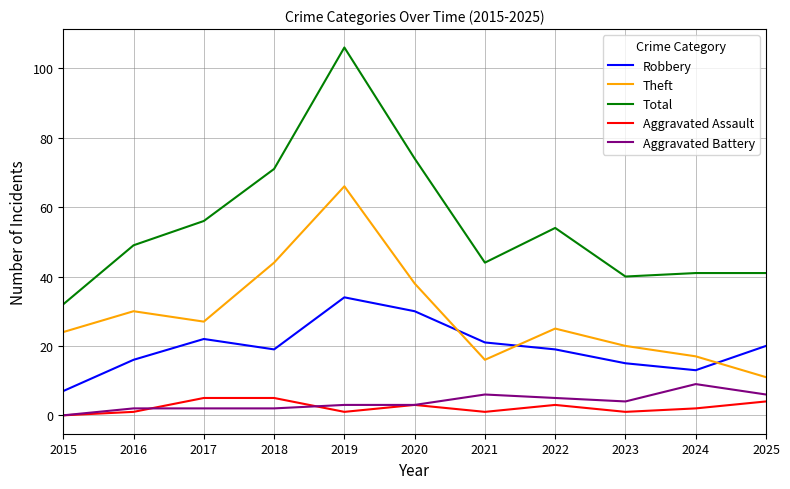

Where is the first local minimum for Theft?

2017